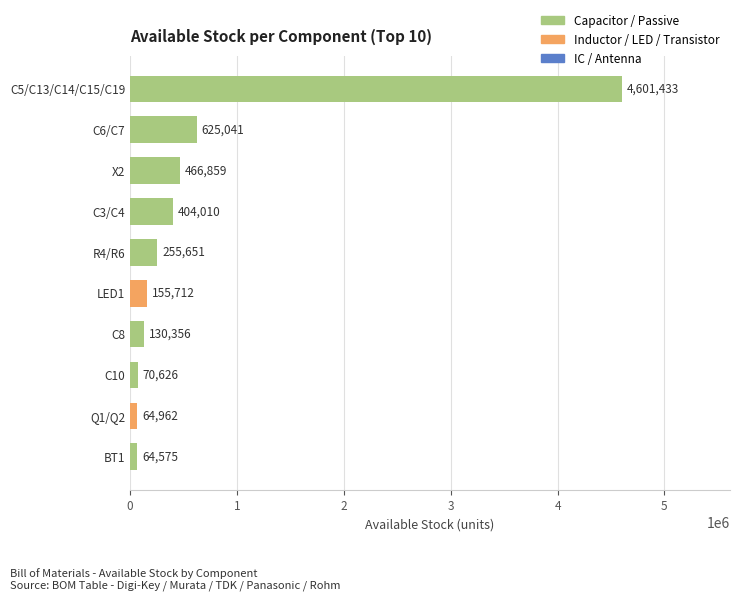

Does the chart contain any negative values?

No